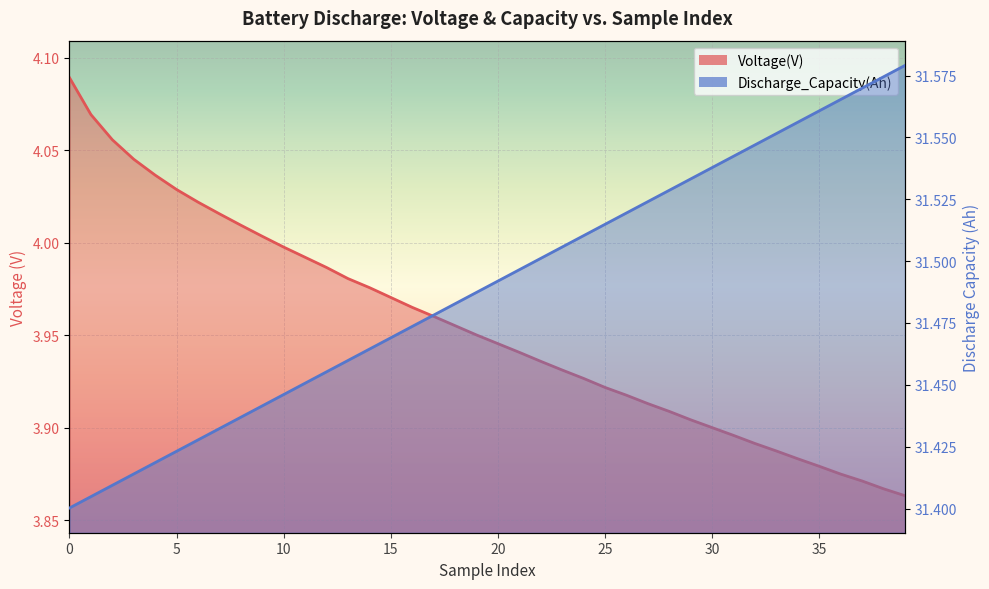

What is the average value of the Discharge_Capacity(Ah) series?

31.5